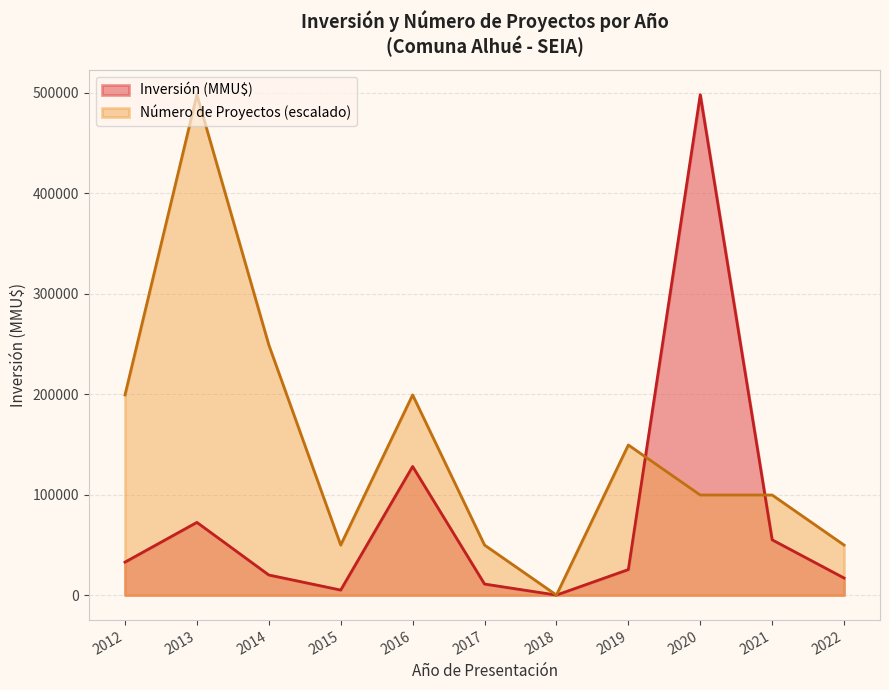

The value of Inversión (MMU$) at 2014 is 20000. True or false?

True